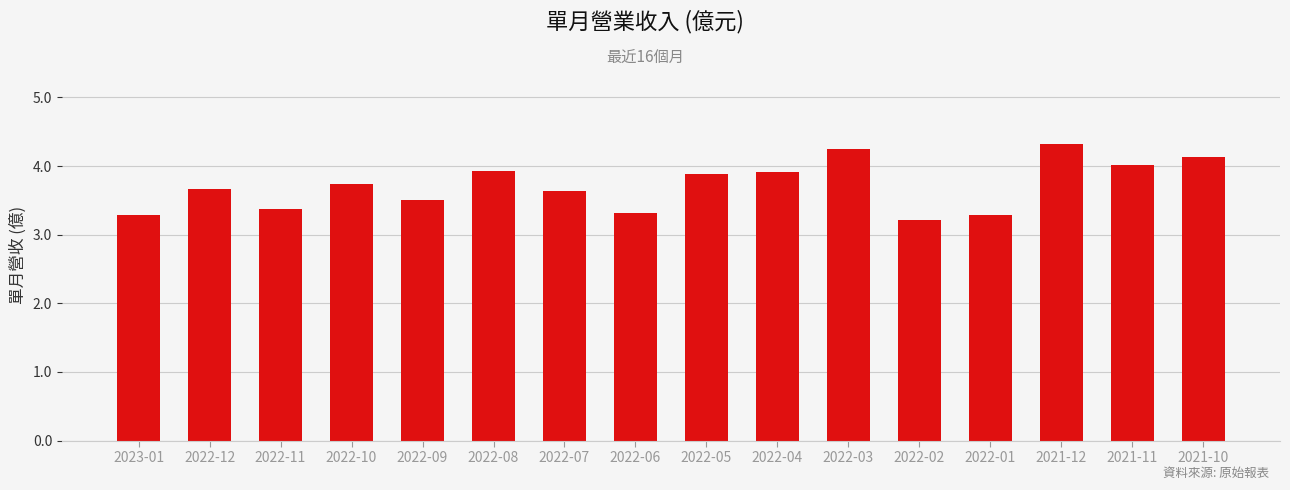

Does the chart contain any negative values?

No